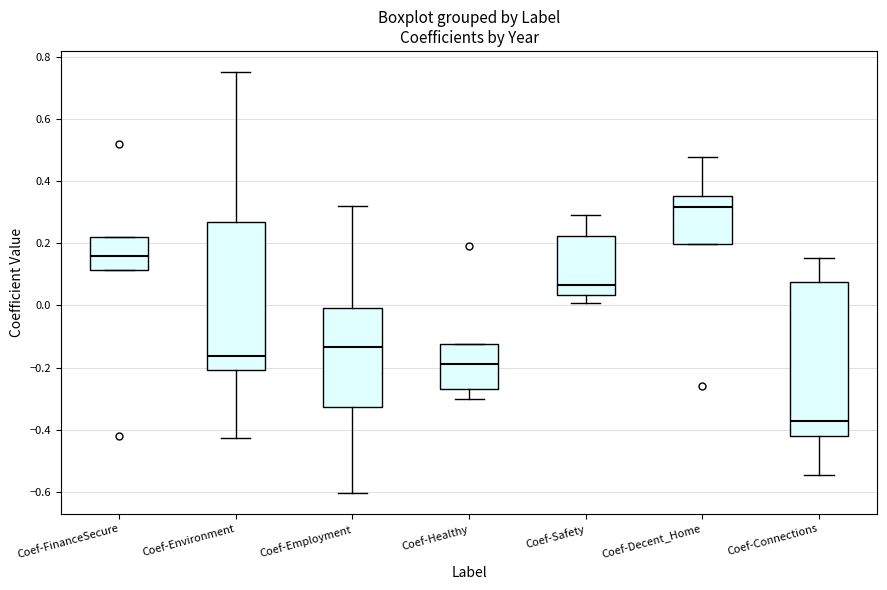

Which box's median line is the highest?

Coef-Decent_Home